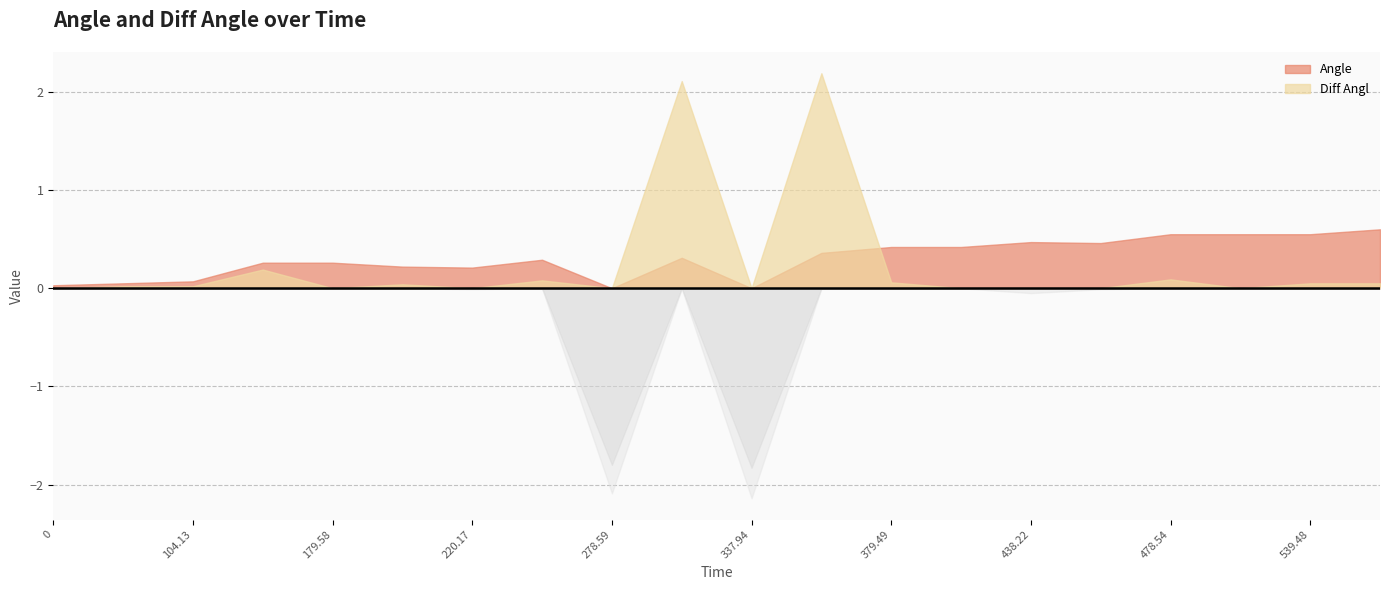

What is the difference between the Diff Angl values at 438.22 and 337.94?

2.1